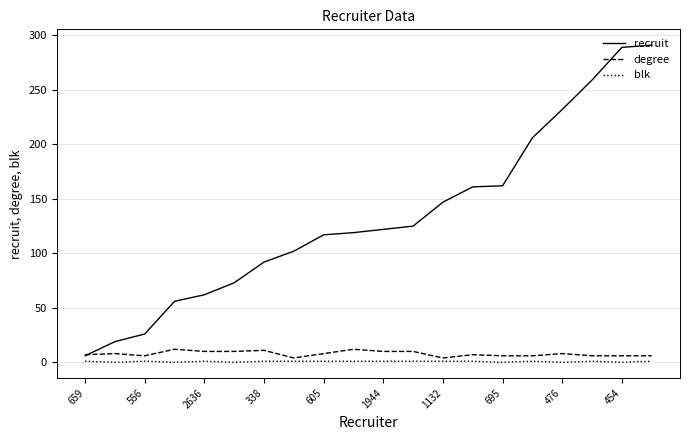

True or false: blk has more than 0 interior local peaks.

True